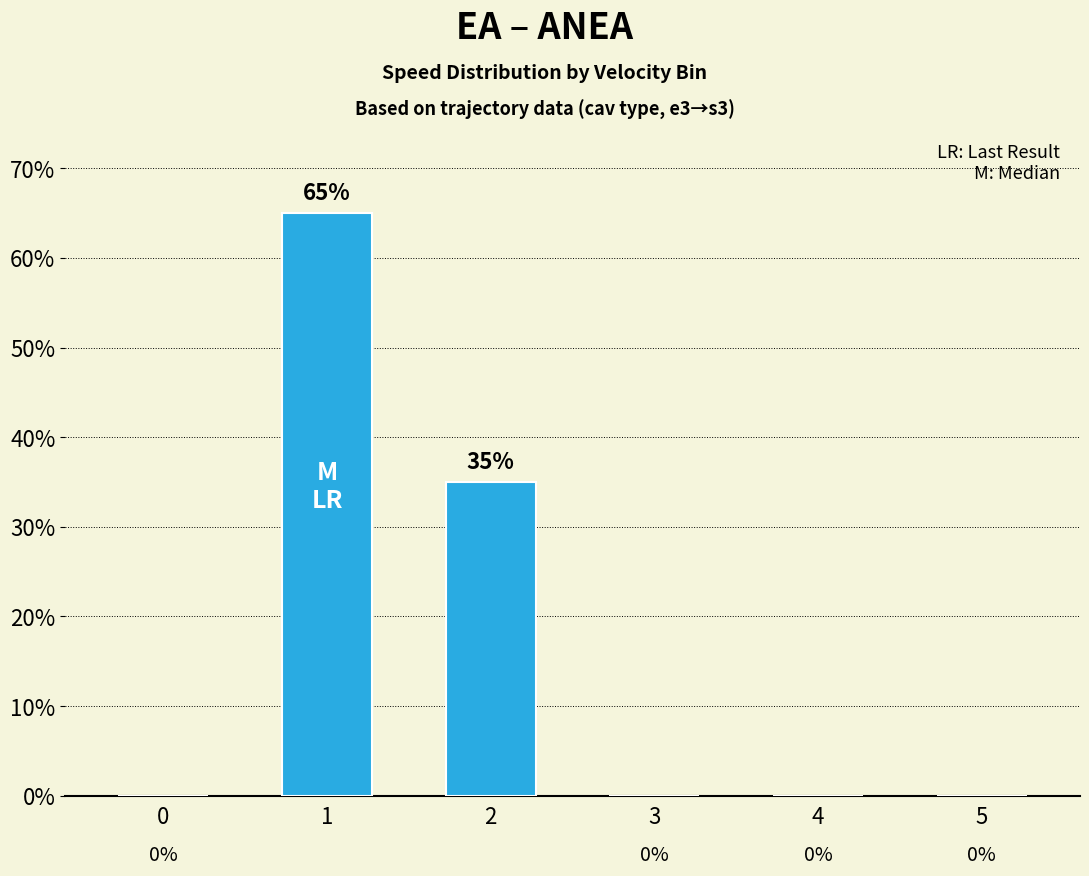

True or false: the data shows 0 at 3.

True